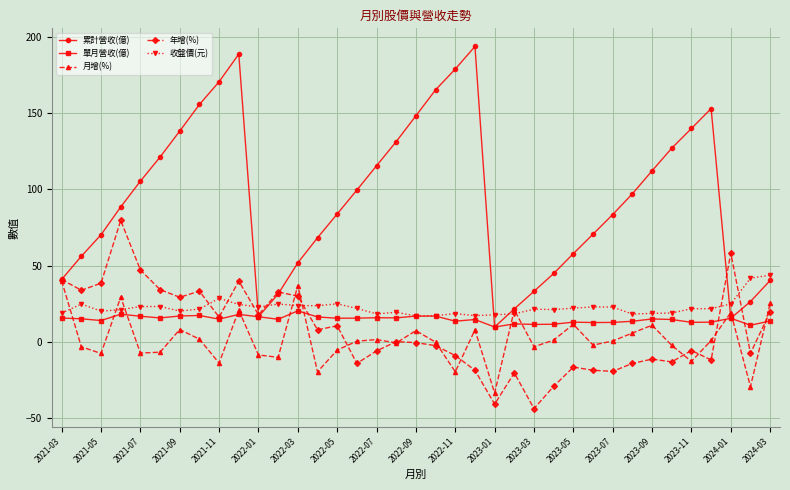

What are all the series names shown in the legend?

累計營收(億), 單月營收(億), 月增(%), 年增(%), 收盤價(元)